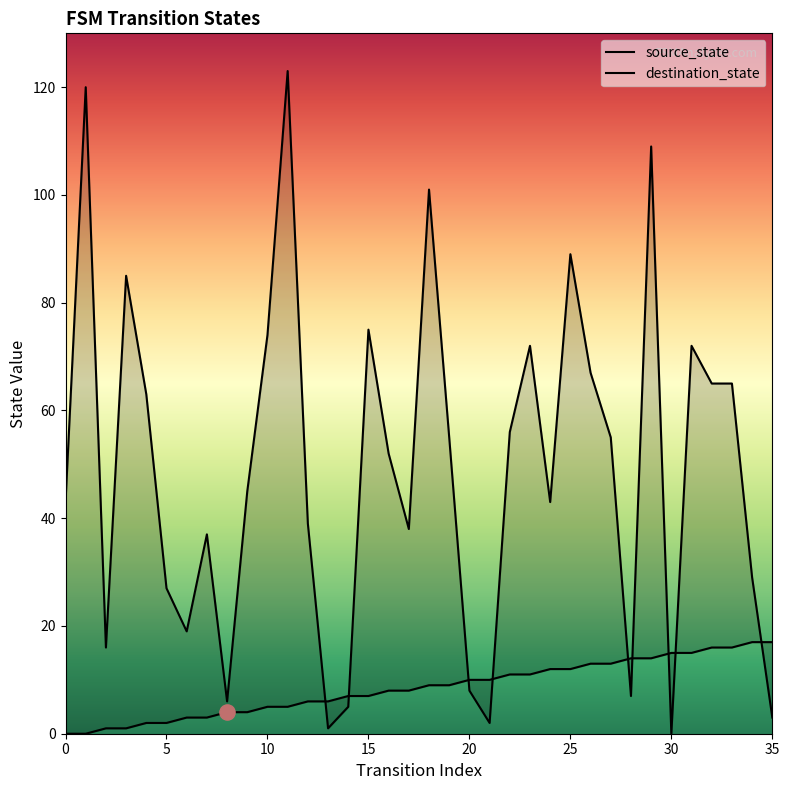

What is the total value across all series at 15?

82